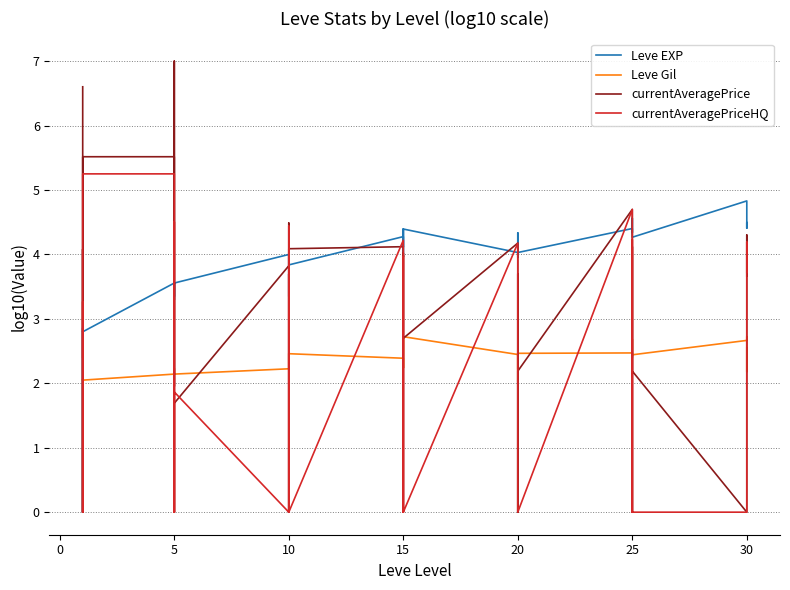

Reading left to right, list all the values displayed in this chart.

Leve EXP: 2.8	0.0	2.7	2.9	2.8	2.8	3.6	3.3	3.5	3.6	3.3	3.6	4.0	3.9	3.9	3.3	4.0	3.8	4.3	4.1	4.4	4.0	4.1	4.4	4.0	4.1	4.3	4.3	4.0	4.0	4.4	4.4	4.3	4.4	4.6	4.3	4.8	4.4	4.5	4.4
Leve Gil: 2.1	2.1	2.0	2.0	2.1	2.0	2.1	2.2	2.2	2.1	2.1	2.1	2.2	2.5	2.4	2.2	2.5	2.5	2.4	2.2	2.7	2.3	2.2	2.7	2.4	2.2	2.3	2.5	2.0	2.5	2.5	2.4	2.4	2.5	2.7	2.4	2.7	2.7	2.2	2.6
currentAveragePrice: 6.6	6.3	0.0	4.1	0.0	5.5	5.5	2.0	7.0	6.2	0.0	1.7	3.8	4.5	0.0	3.7	0.0	4.1	4.1	0.0	4.0	4.0	4.0	2.7	4.2	0.0	0.0	3.7	0.0	2.2	4.7	0.0	0.0	4.1	3.4	2.2	0.0	4.3	4.2	3.7
currentAveragePriceHQ: 2.4	3.3	0.0	0.0	0.0	5.3	5.3	0.0	3.9	4.5	0.0	1.9	0.0	4.4	0.0	3.7	0.0	0.0	4.2	0.0	0.0	4.0	0.0	0.0	4.2	0.0	0.0	0.0	0.0	0.0	4.7	0.0	0.0	4.2	3.4	0.0	0.0	0.0	4.2	3.7